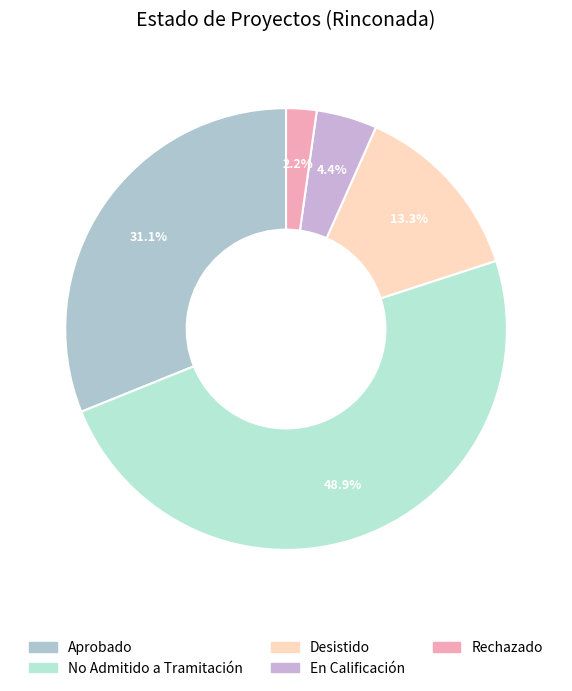

Which slice is the largest?

No Admitido a Tramitación